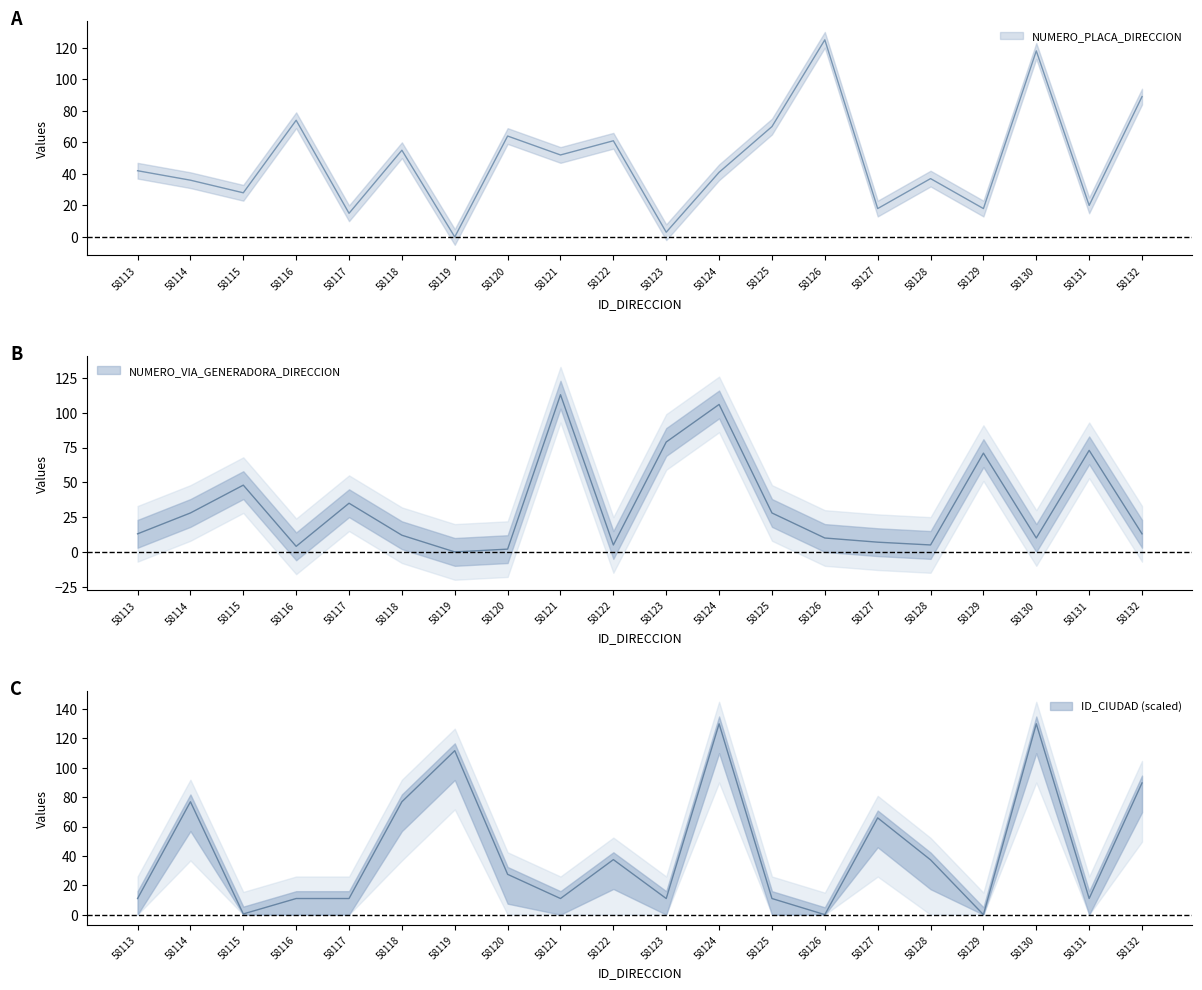

Where does the NUMERO_VIA_GENERADORA_DIRECCION series first go above 13?

58114